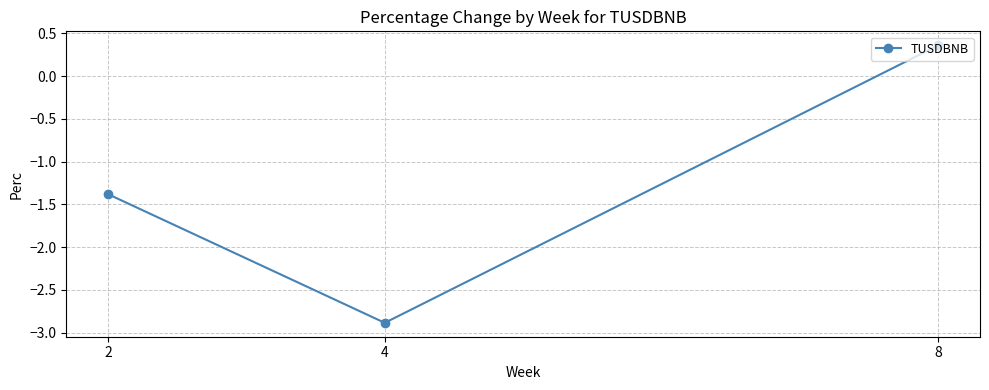

How many lines are shown in the chart?

1